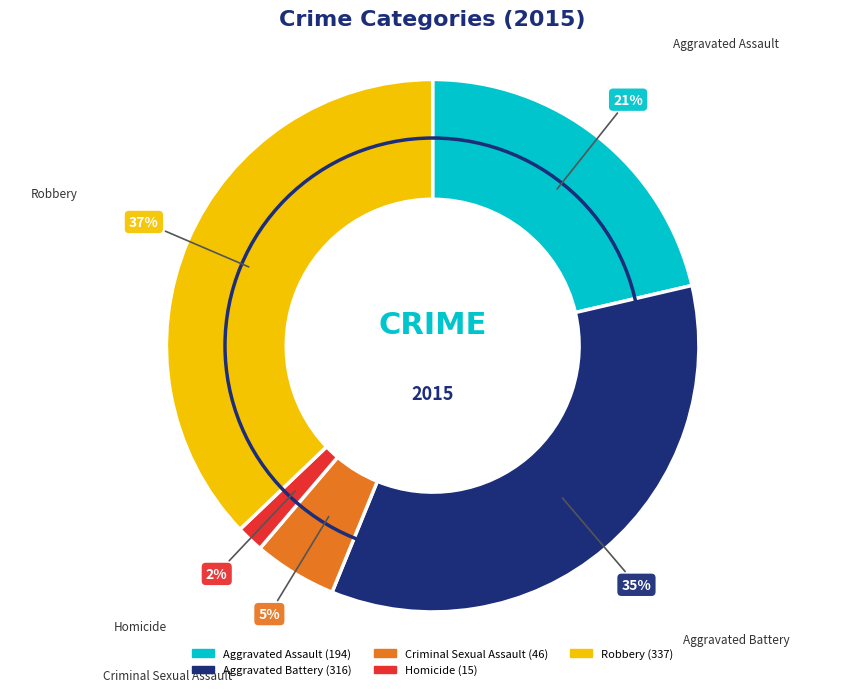

True or false: Robbery accounts for 51% of the total.

False